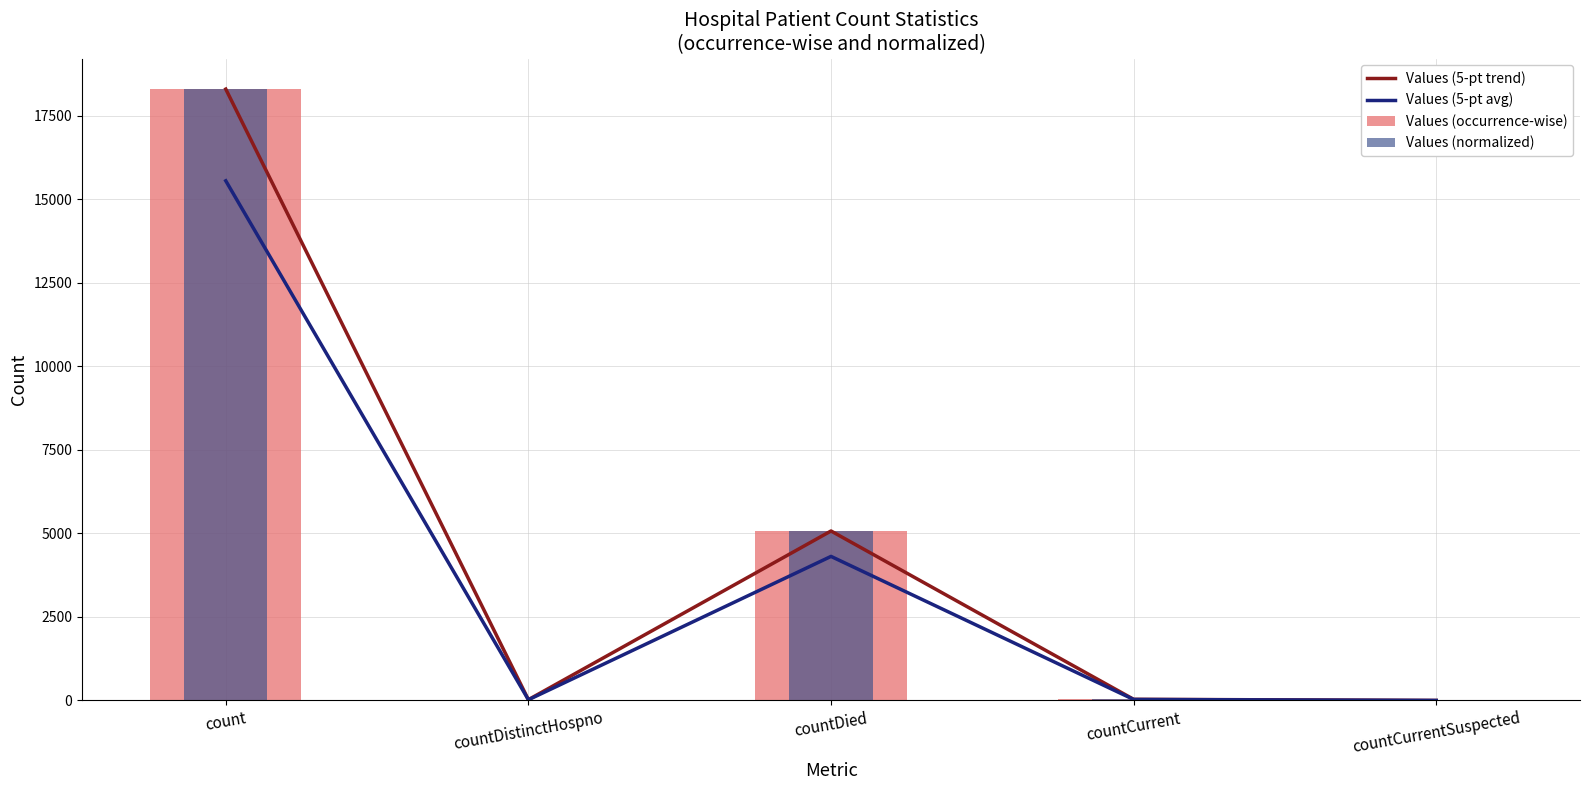

How many categories are shown in the chart?

5